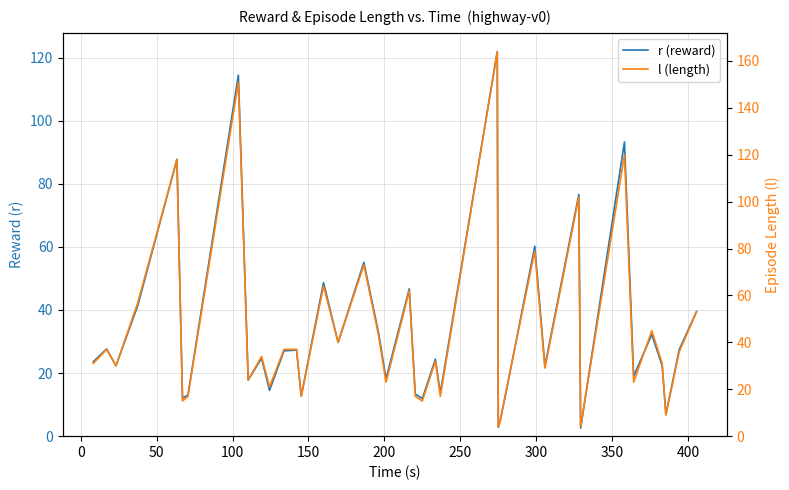

The value of l (length) at 29 is 39.8. True or false?

False